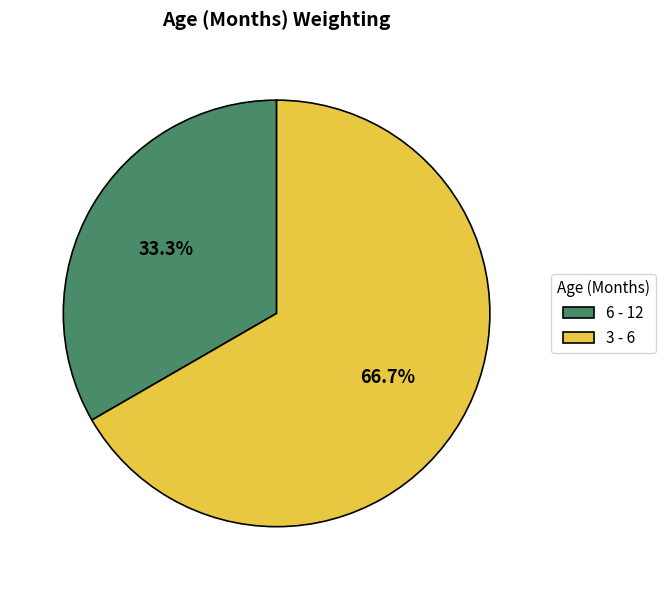

What is the smallest slice in the pie chart?

6 - 12